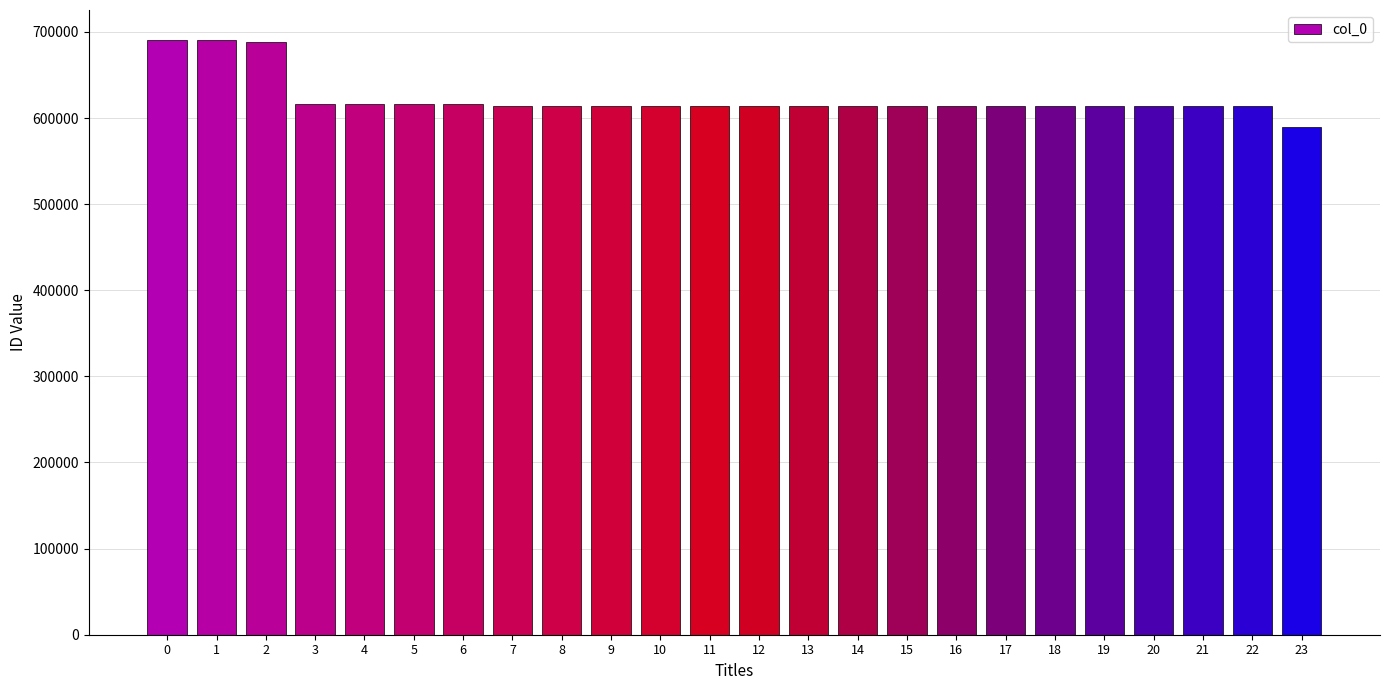

Which has a higher value, 2 or 18?

2